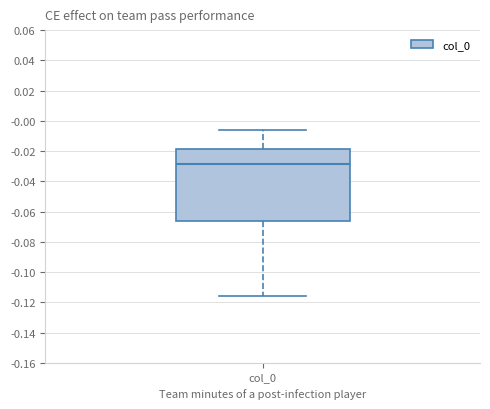

Read this box plot against the y-axis: the position of the median line, the range covered by the box, and the ends of both whiskers. The values are not printed on the chart, so give them approximately, as read against the axis.

median -0.028, box -0.066 to -0.018, whiskers -0.116 to -0.006